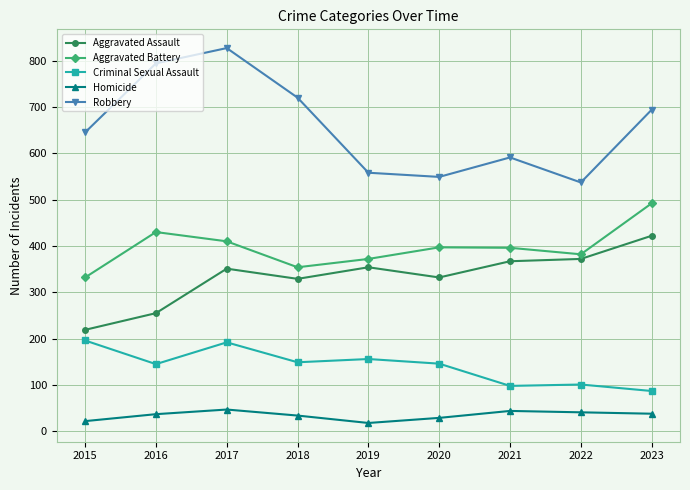

What is the greatest value displayed?

827